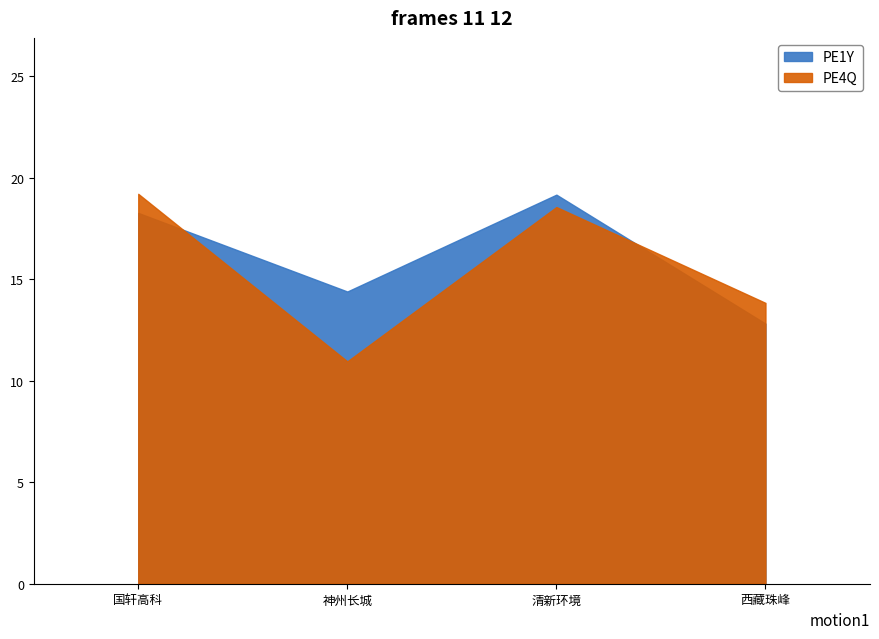

Reading left to right, extract all data points from this chart.

PE1Y: 18.3	14.4	19.2	12.8
PE4Q: 19.2	10.9	18.6	13.8